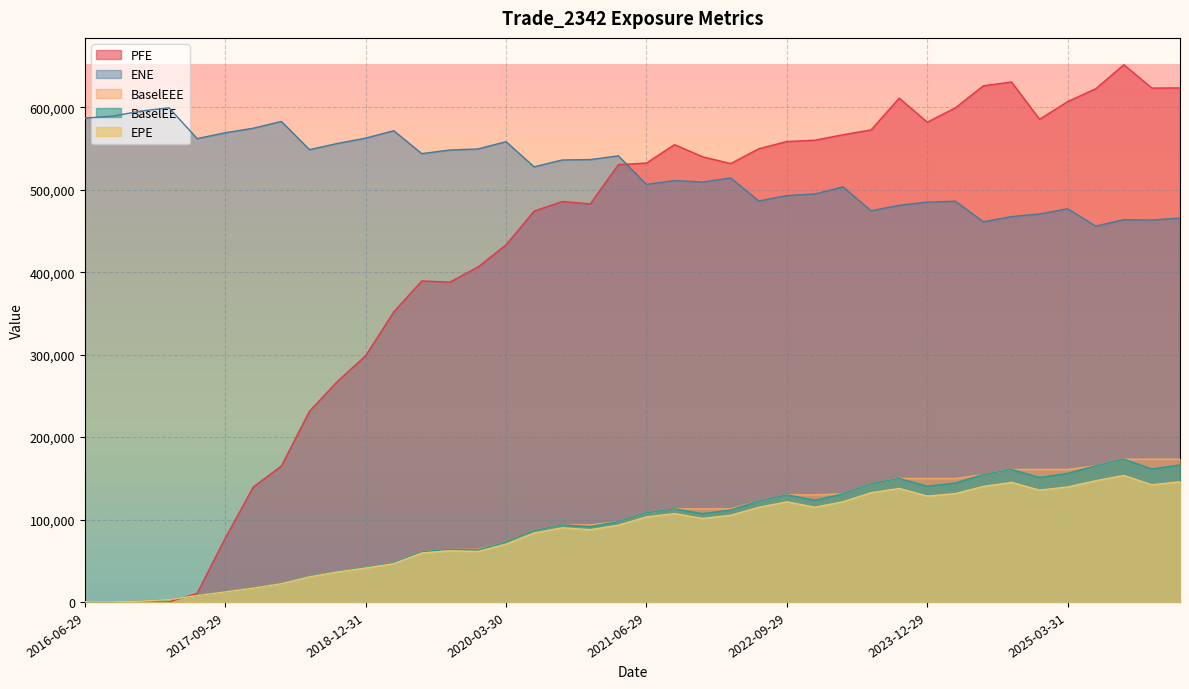

At which category is the sum across all series the highest?

2025-09-29